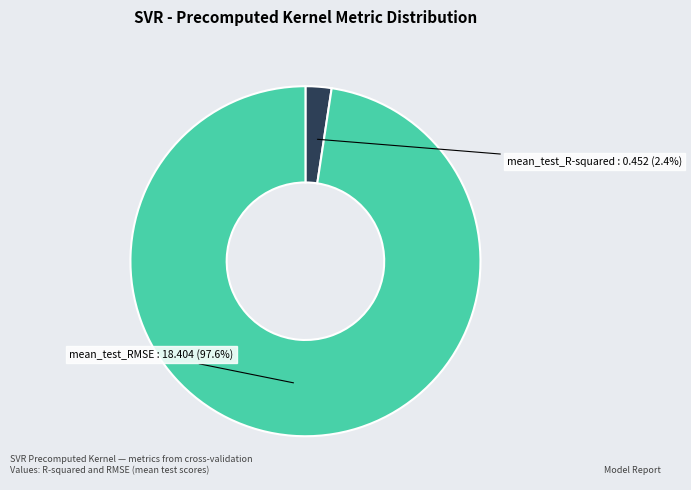

Which slice is the largest?

mean_test_RMSE